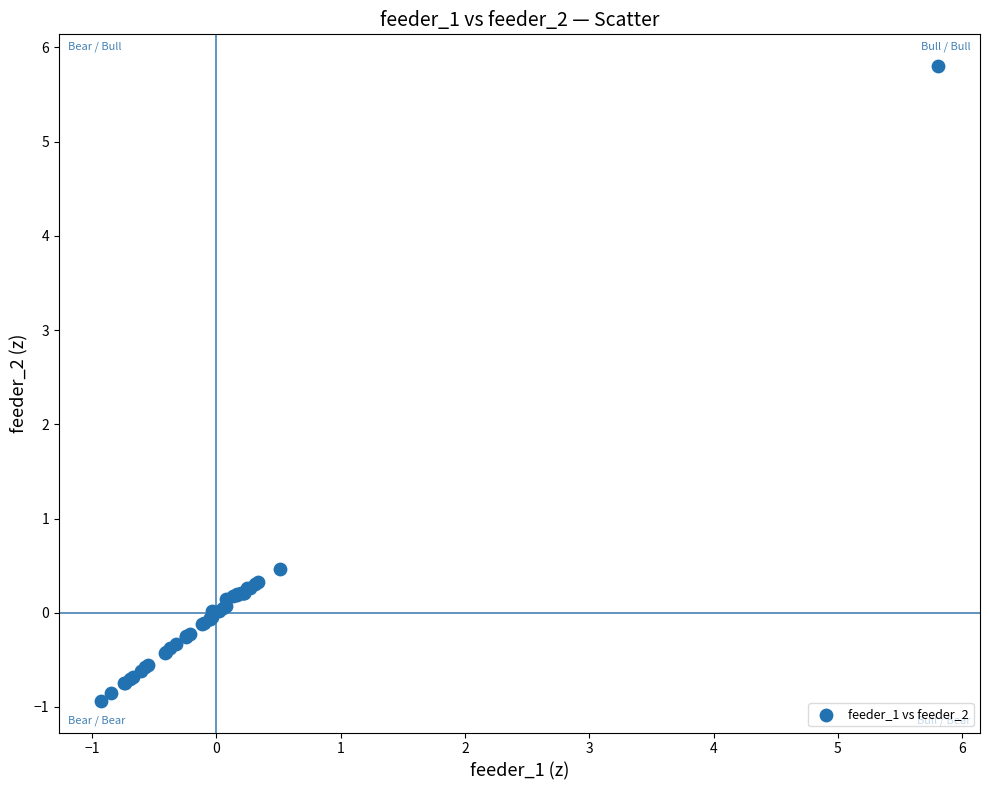

What Y value in the scatter plot is closest to 2?

0.5